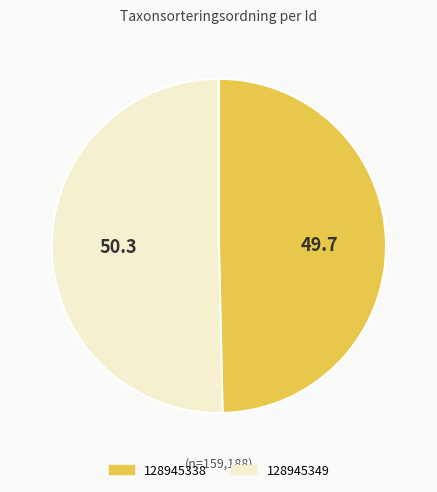

What is the largest slice in the pie chart?

128945349